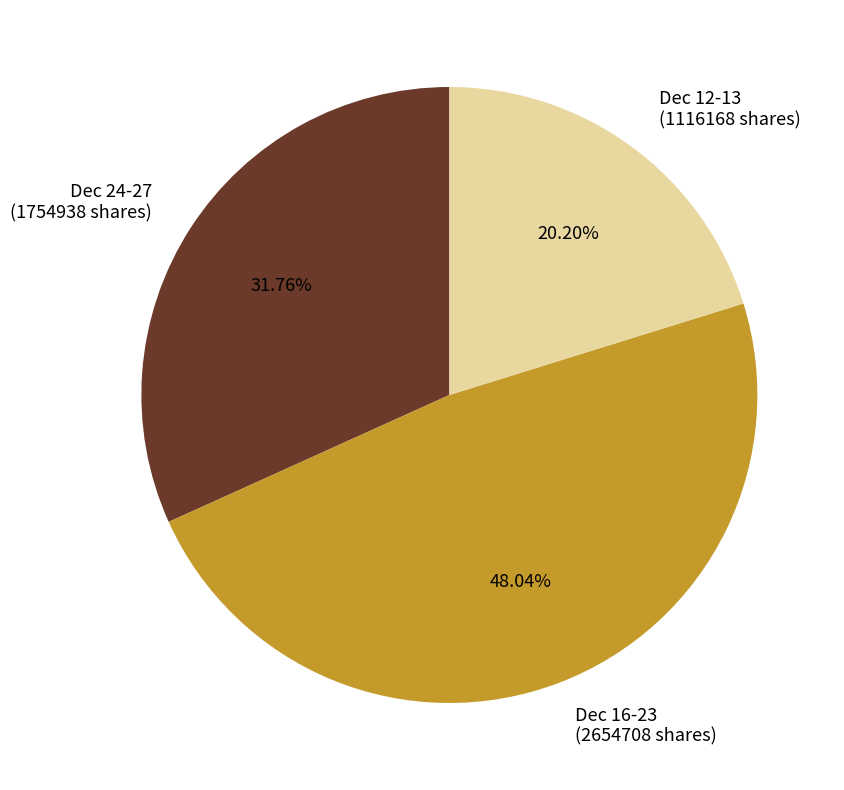

What is the smallest slice in the pie chart?

Dec 12-13 (1116168 shares)